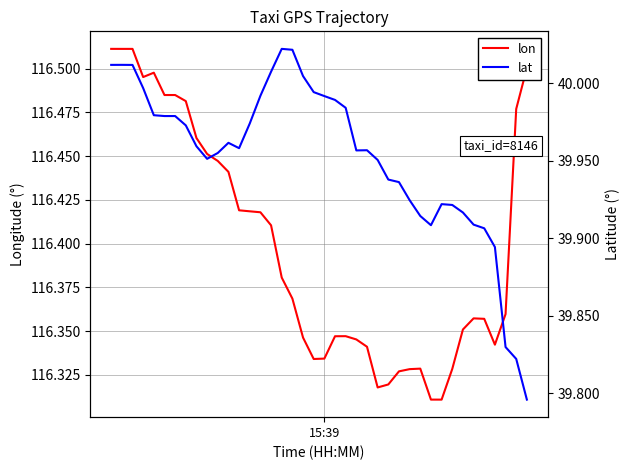

In lon, how many points are lower than both neighbors (excluding endpoints)?

5